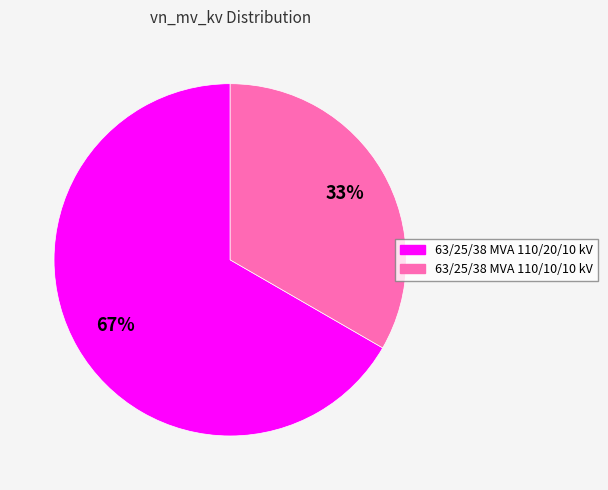

Does 63/25/38 MVA 110/20/10 kV represent more than half of the total?

Yes